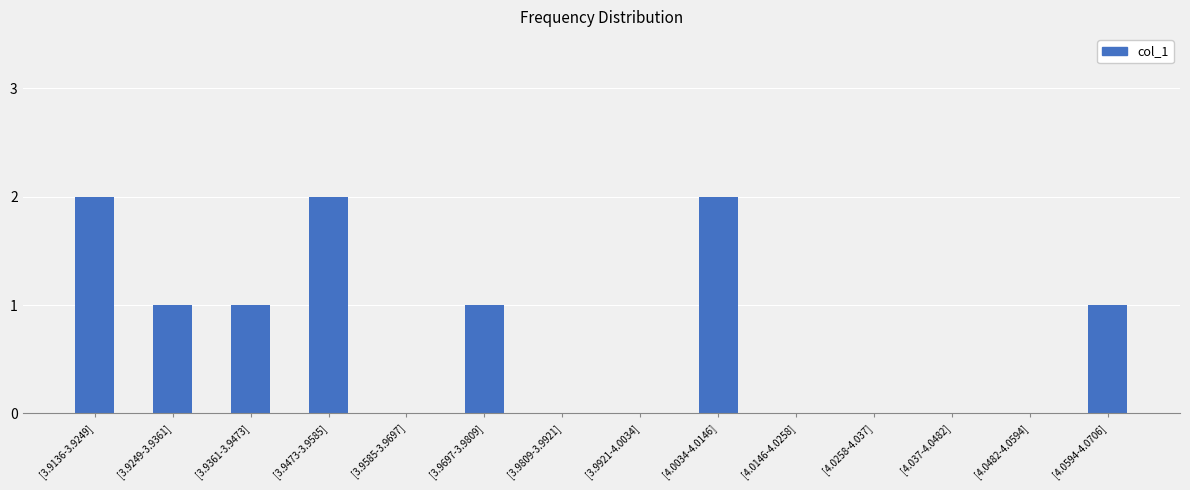

What is the sum of the values at [4.0034-4.0146] and [4.0594-4.0706]?

3